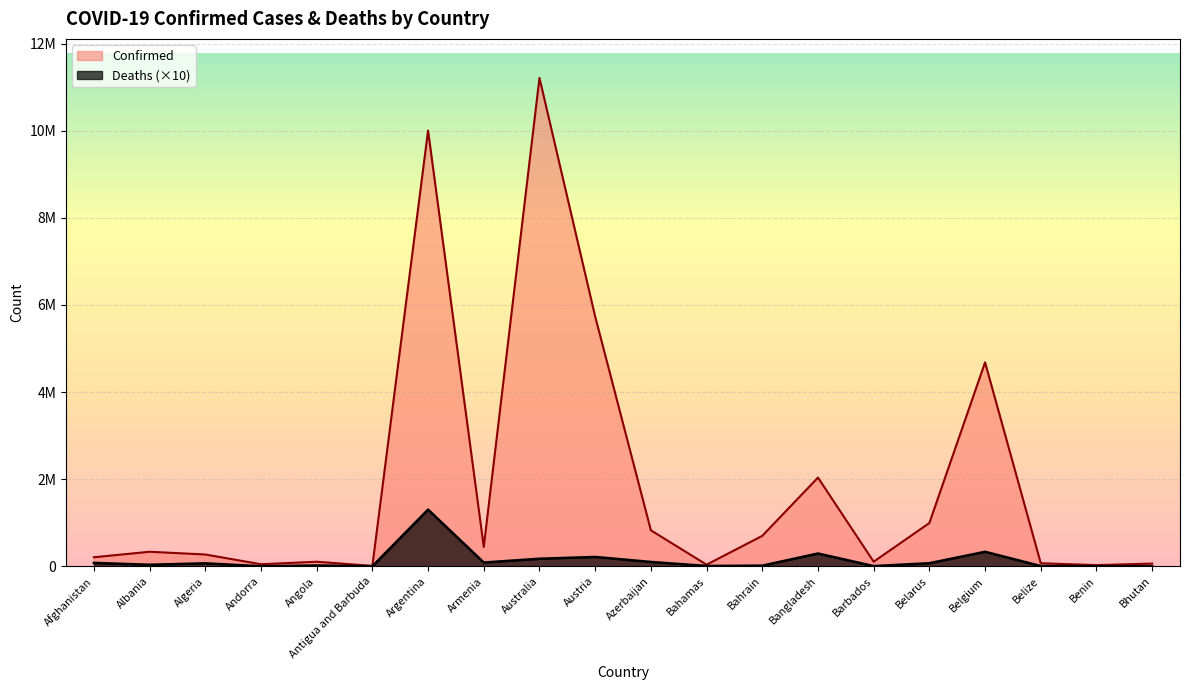

What is the label of the 5th point from the left?

Angola